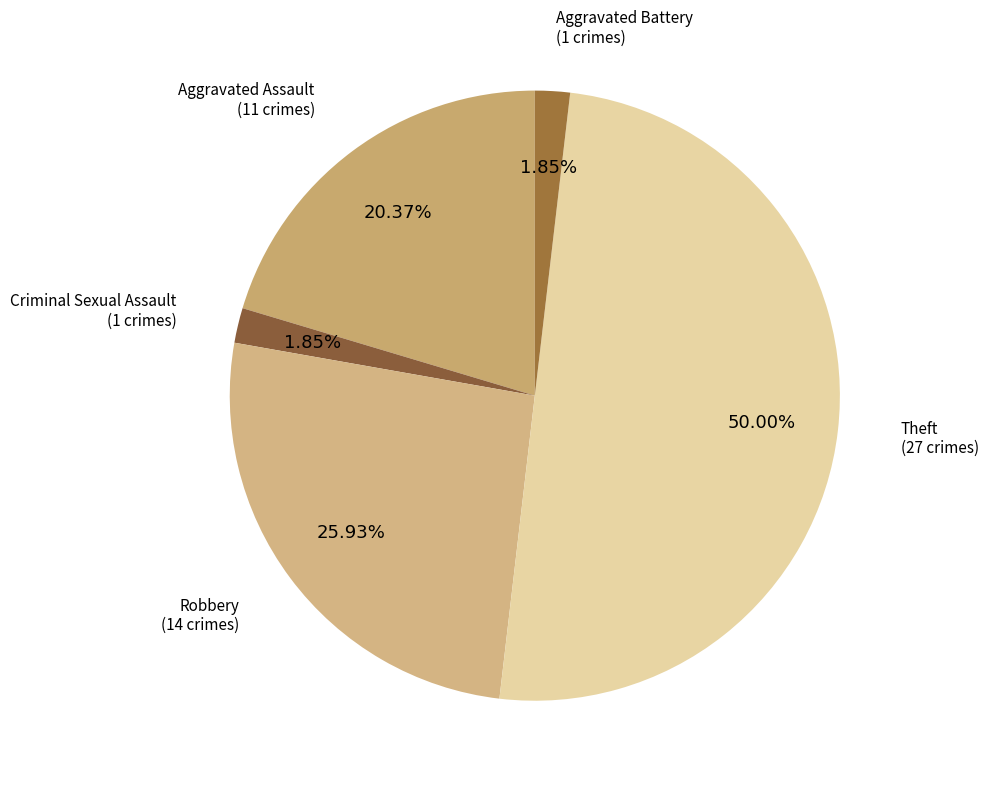

Which category has the biggest portion of the pie?

Theft